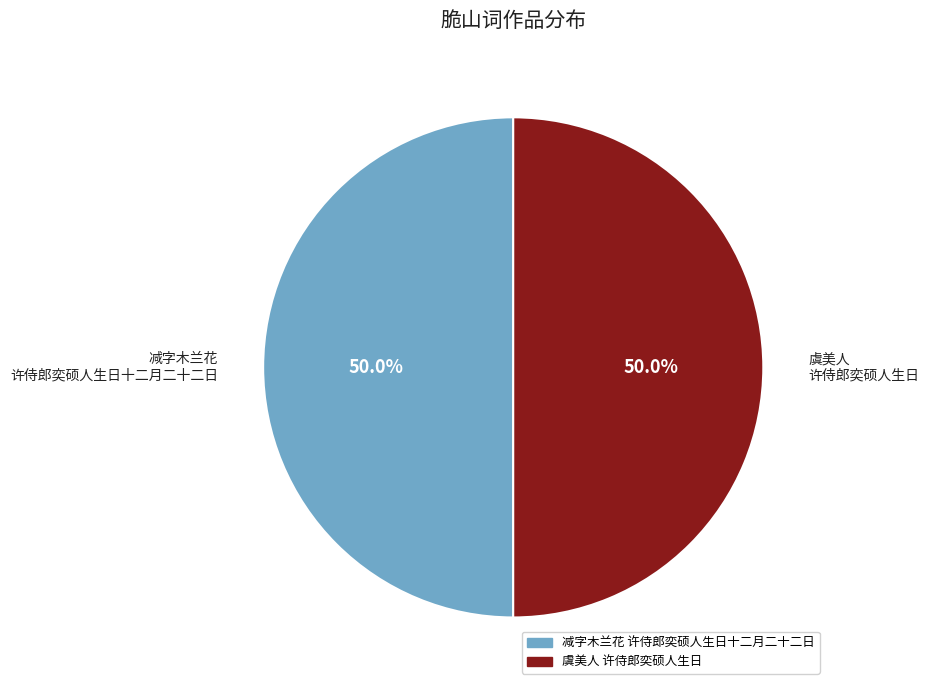

What portion of the pie excludes 减字木兰花 许侍郎奕硕人生日十二月二十二日?

50.0%